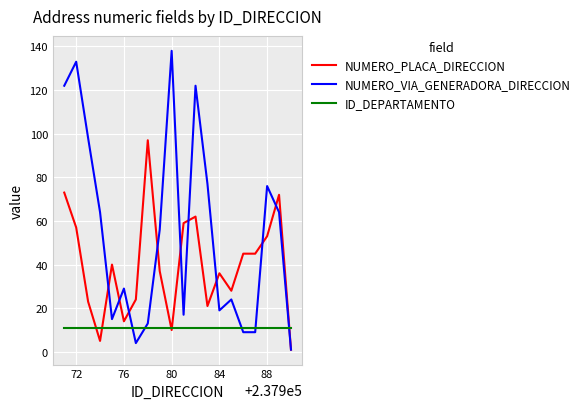

Rank the series by their average value, from highest to lowest.

NUMERO_VIA_GENERADORA_DIRECCION, NUMERO_PLACA_DIRECCION, ID_DEPARTAMENTO